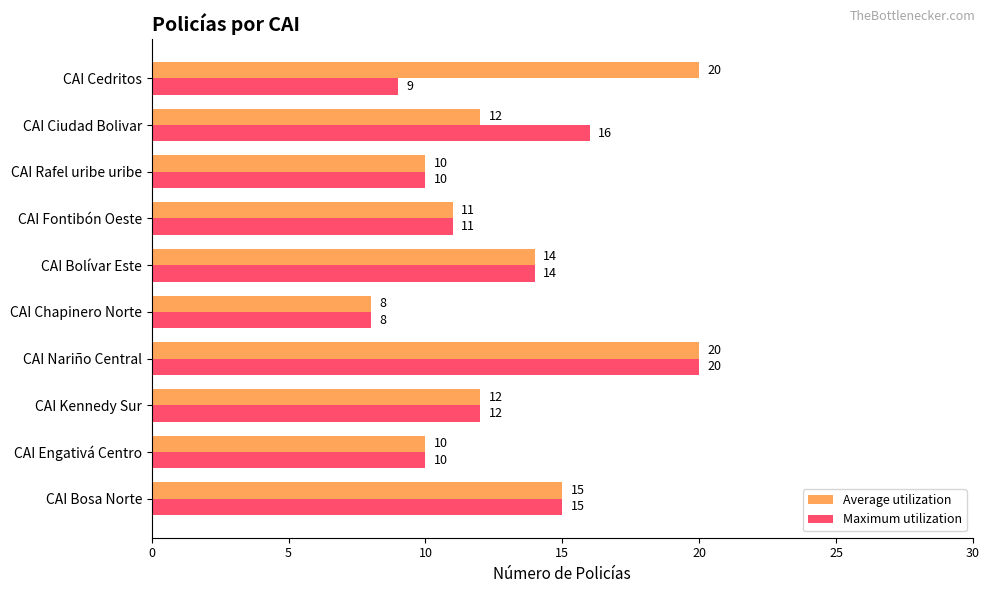

Rank the series by their average value, from highest to lowest.

Average utilization, Maximum utilization